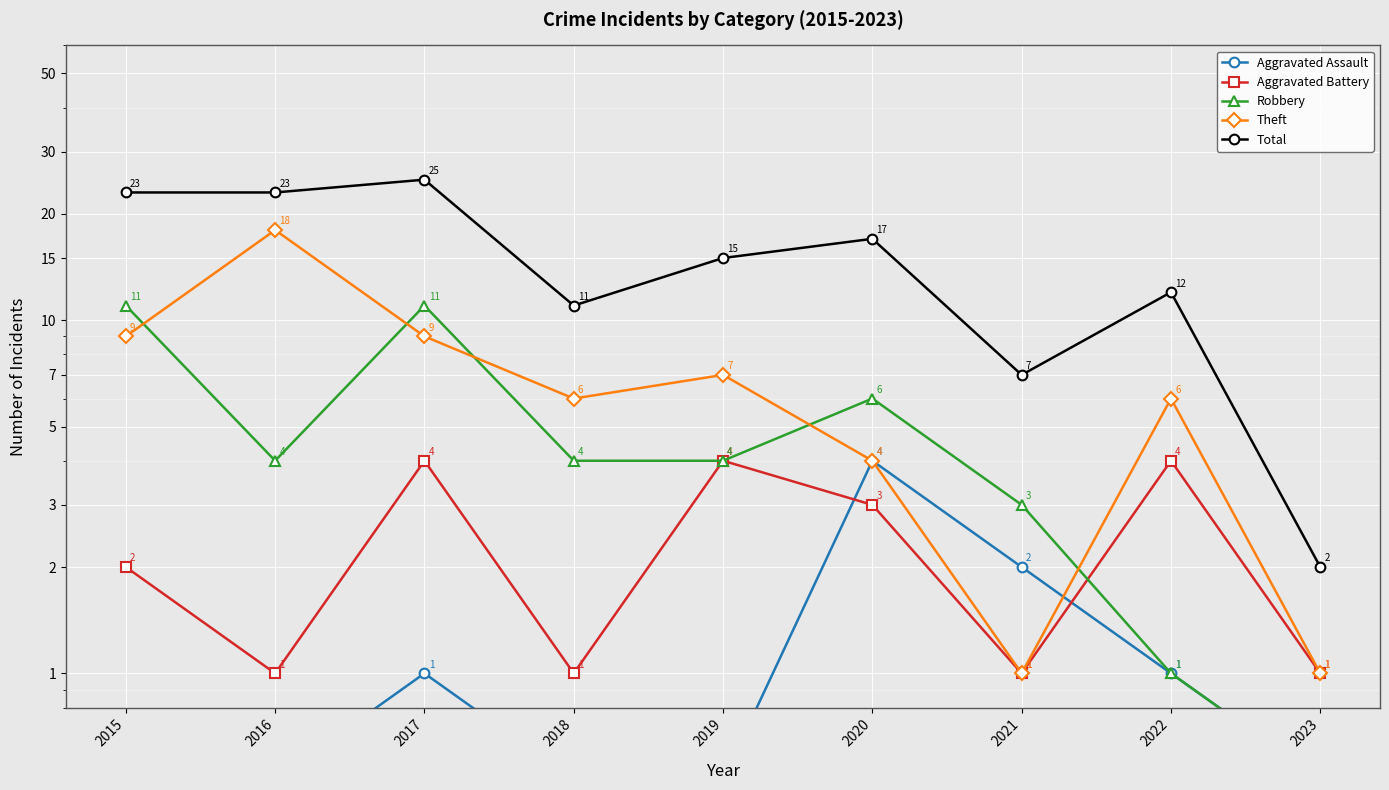

What is the spread (max minus min) of values at 2022?

11.0